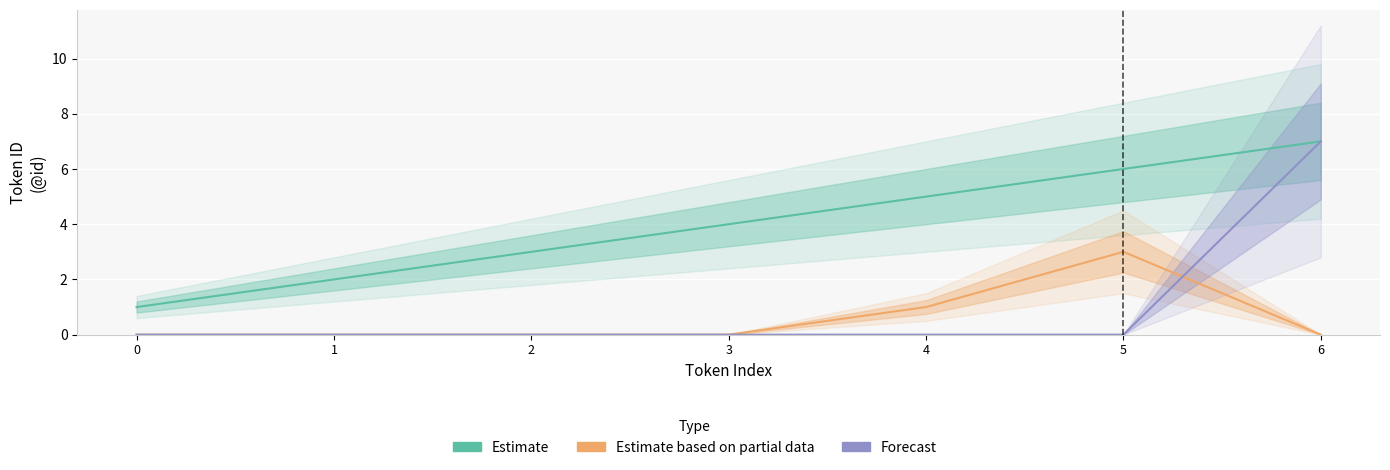

List the series in order of their peak value, lowest first.

Estimate based on partial data, Estimate, Forecast